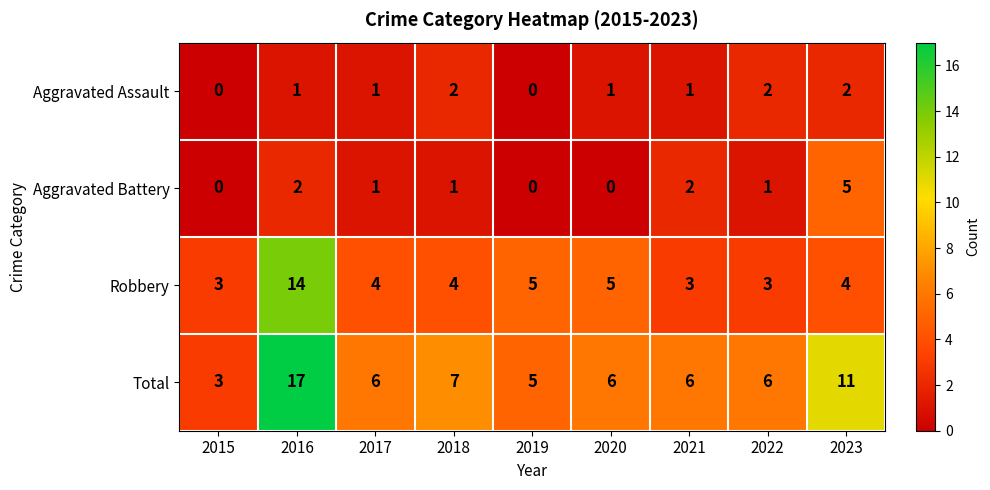

How many categories are shown in the chart?

9